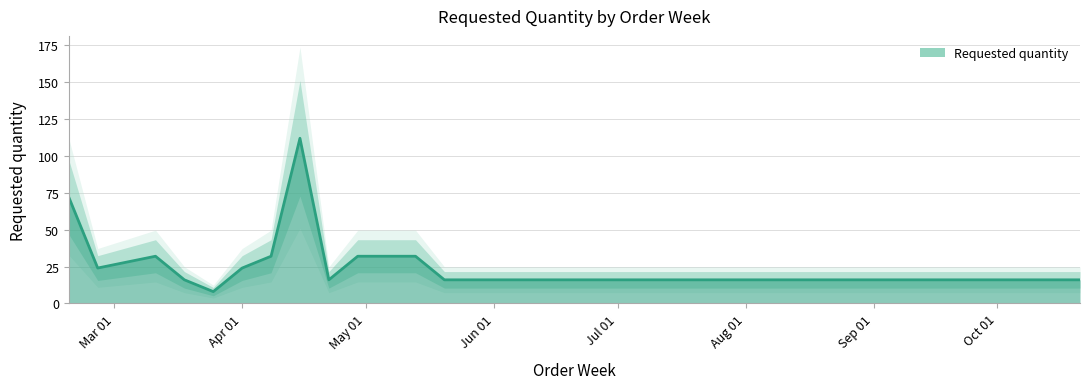

At which category does the data reach its first local peak?

2024-03-11